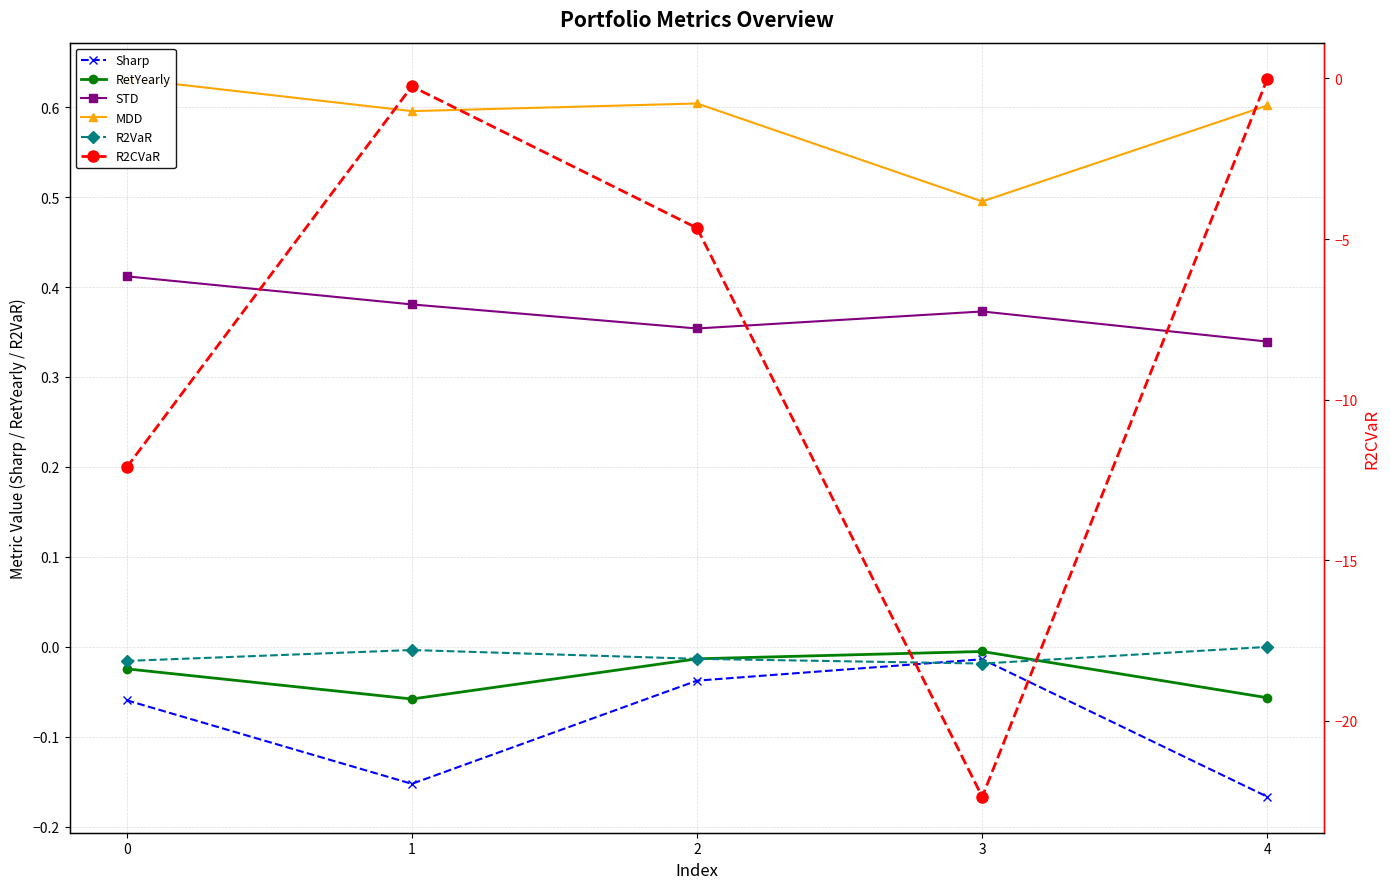

True or false: MDD and Sharp cross at least once.

False